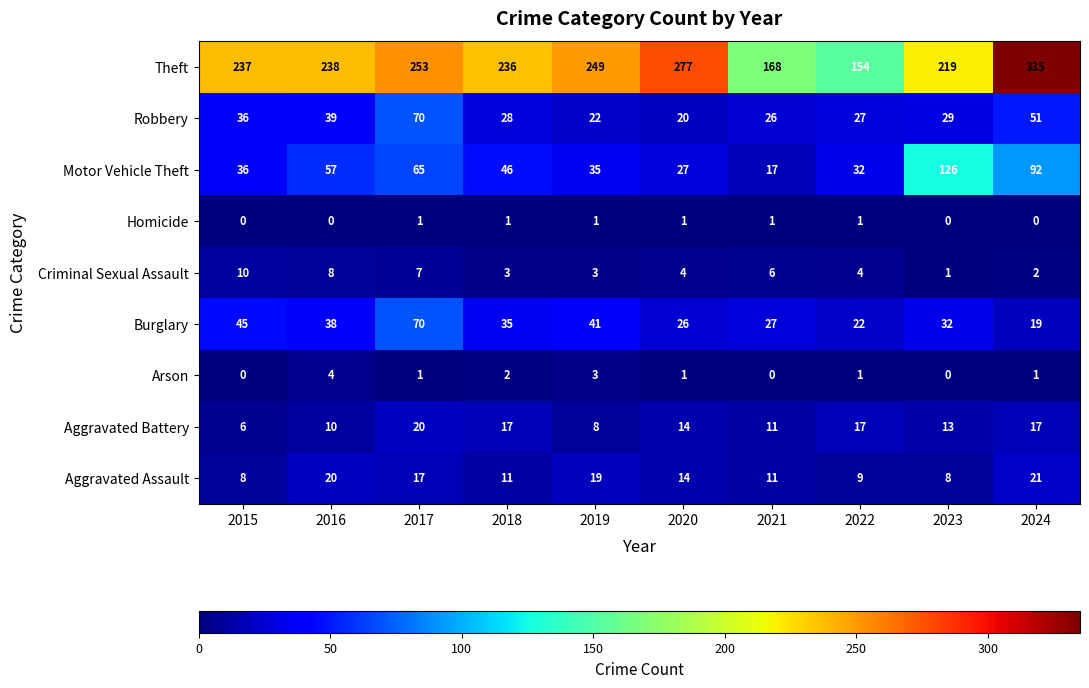

What is the total value across all series at 2015?

378